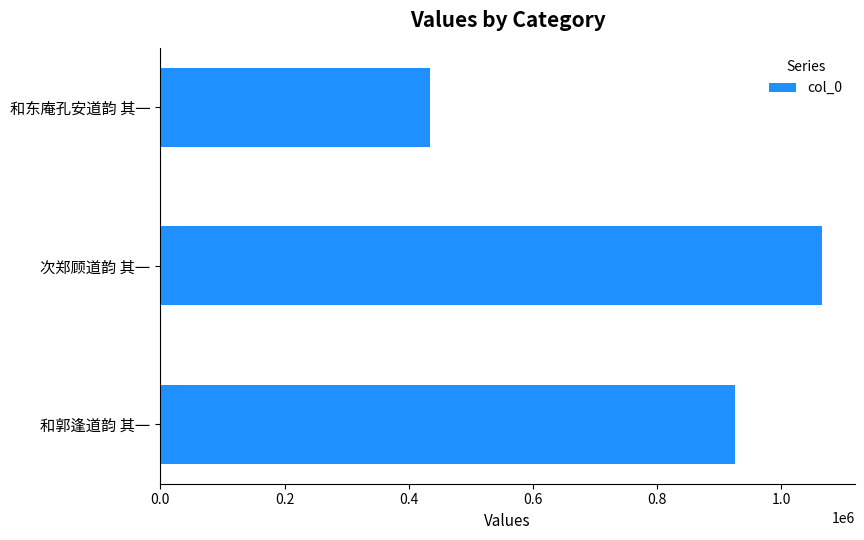

Between 次郑顾道韵 其一 and 和东庵孔安道韵 其一, which is larger?

次郑顾道韵 其一